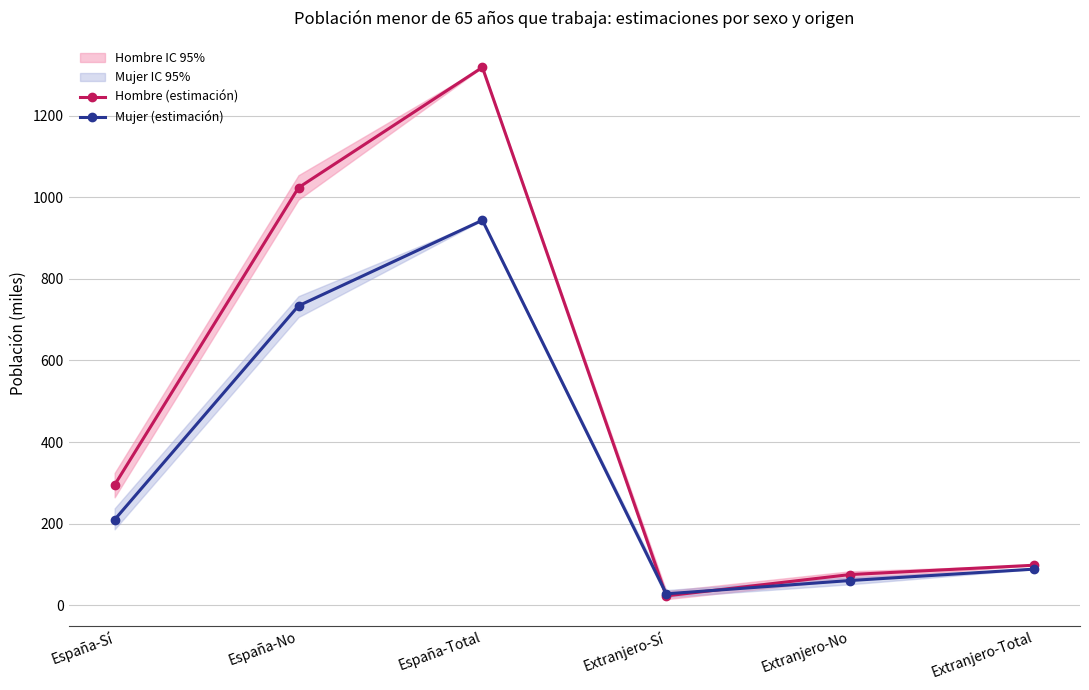

How many values in the Mujer (estimación) series are below 209?

3